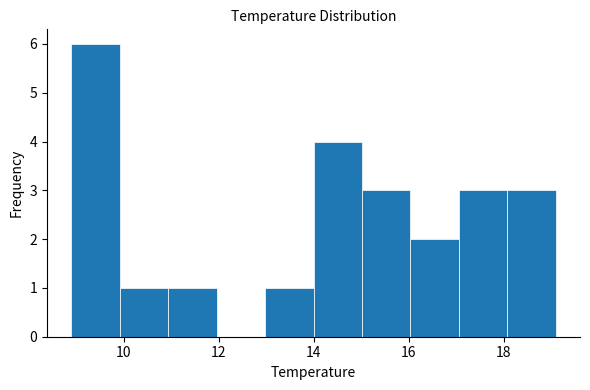

What is the height of the bar covering 15.02 to 16.04 on the x-axis? Neither the bar edges nor the heights are printed on the chart, so give them approximately, as read against the axes.

3